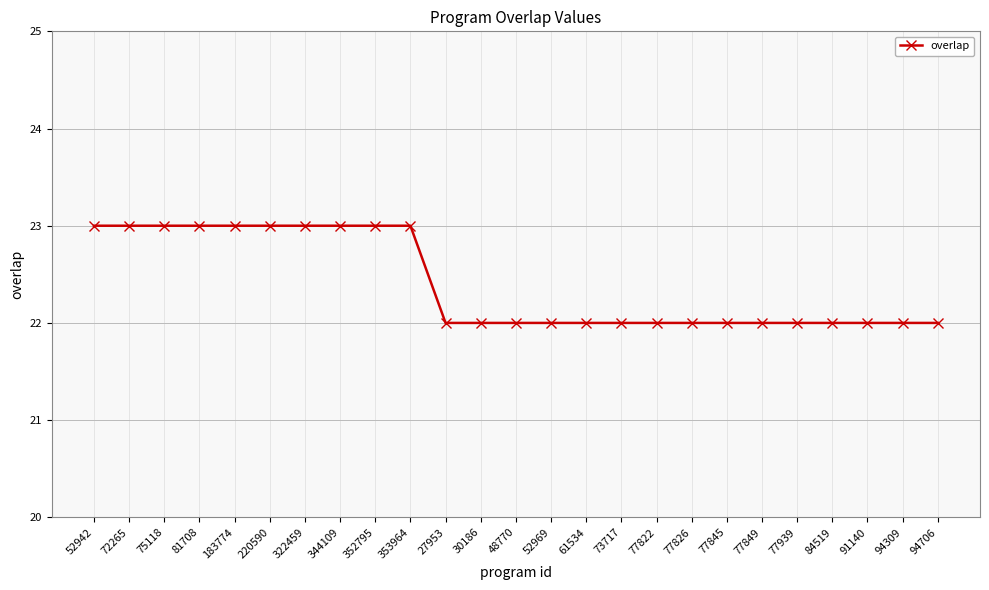

What is the difference between the maximum and minimum values?

1